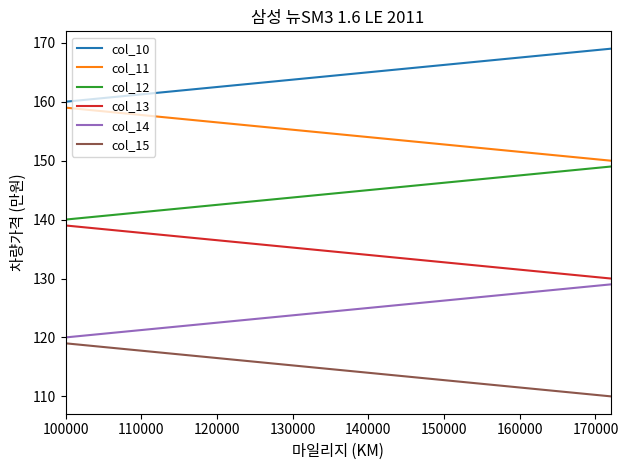

True or false: col_15 and col_11 intersect in this chart.

False